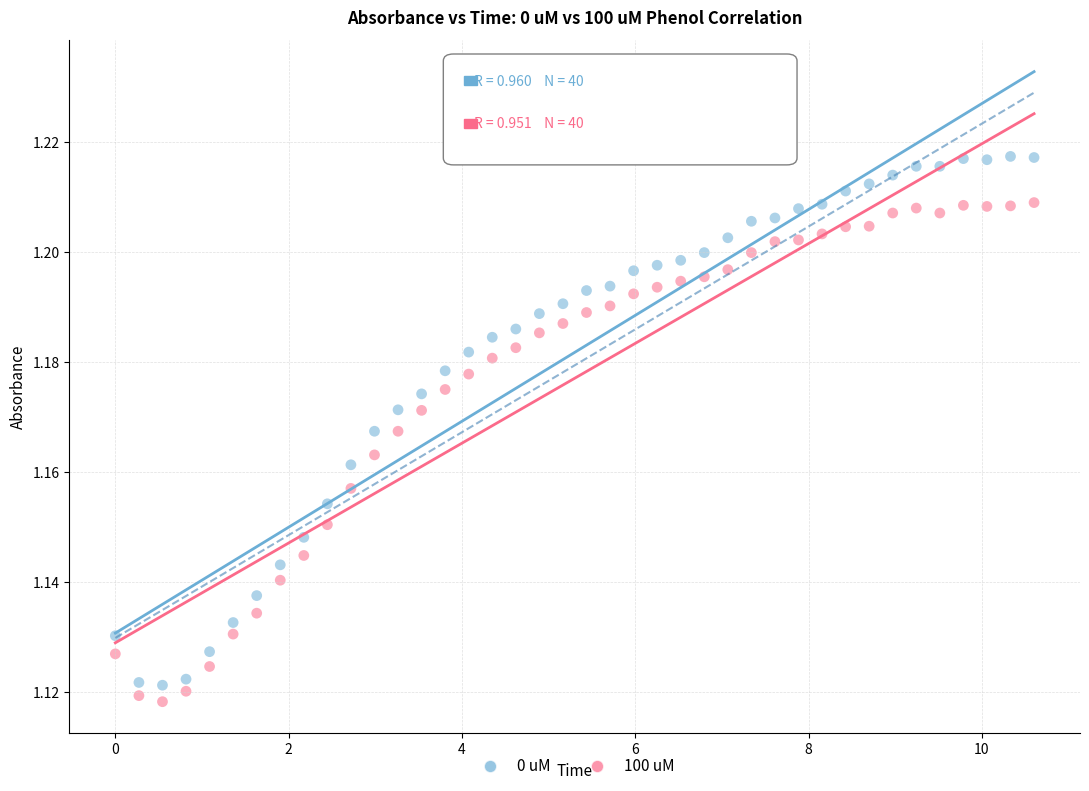

Which series reaches the maximum Y coordinate?

0 uM